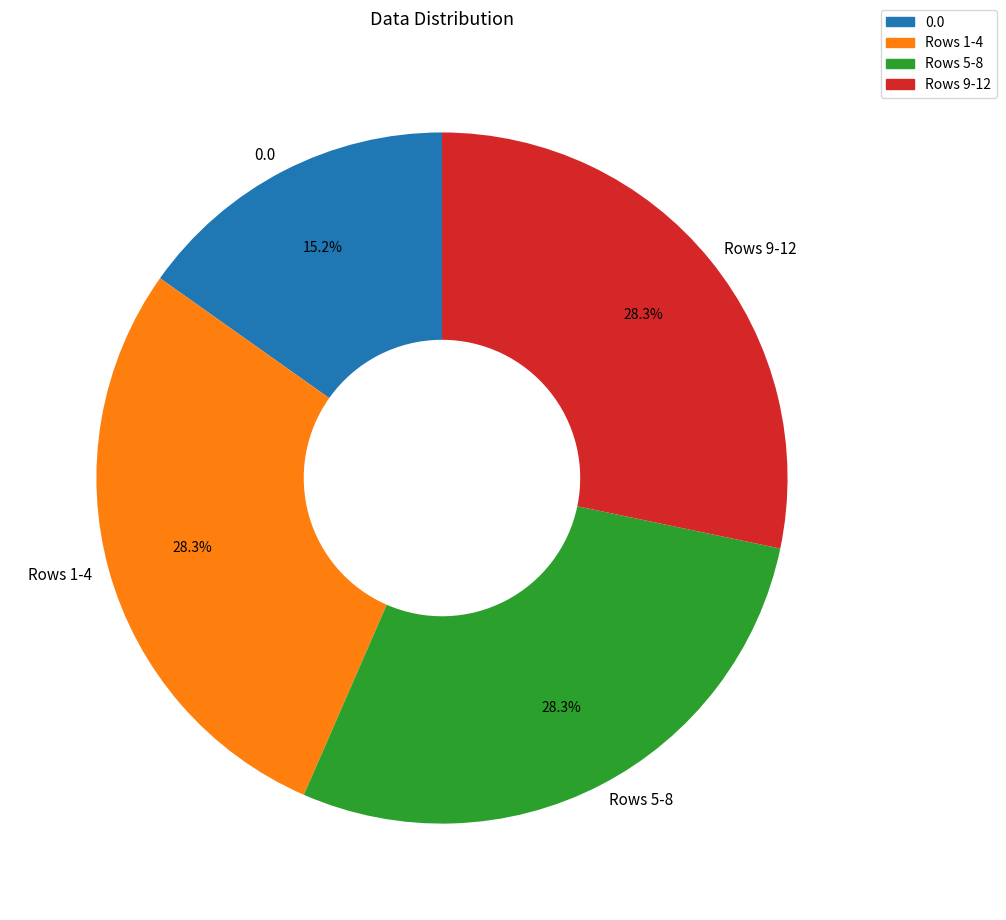

How many segments does this pie chart have?

4